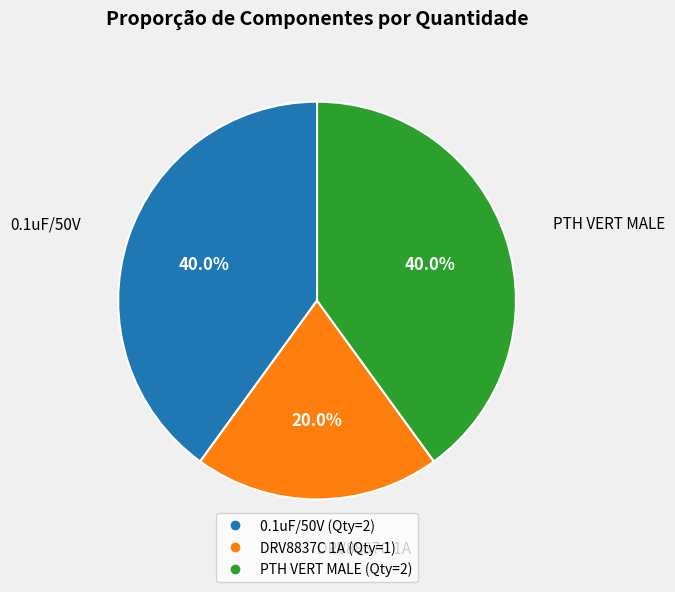

Which has a higher value, DRV8837C 1A or PTH VERT MALE?

PTH VERT MALE